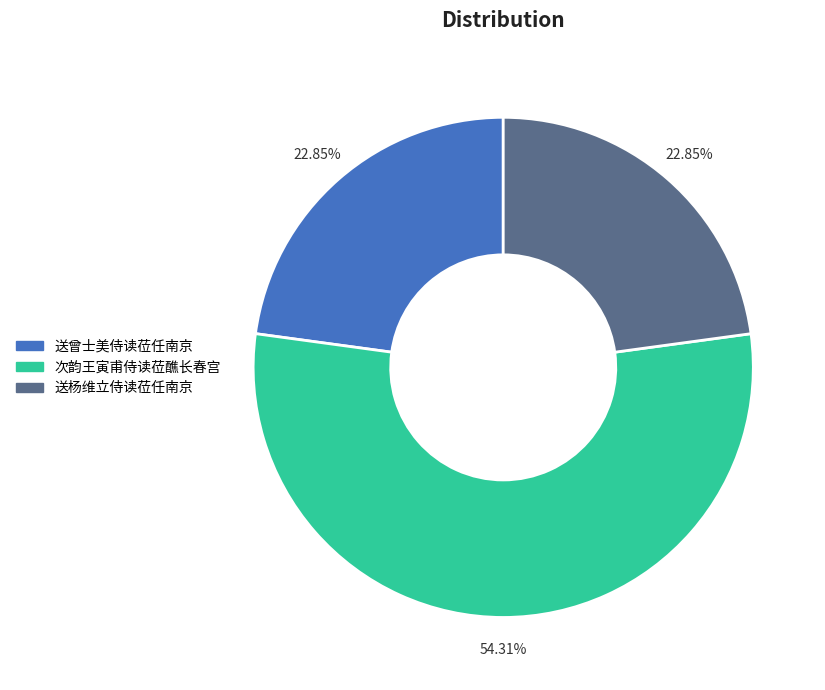

Is it true that 次韵王寅甫侍读莅醮长春宫 is 54% of the pie?

True